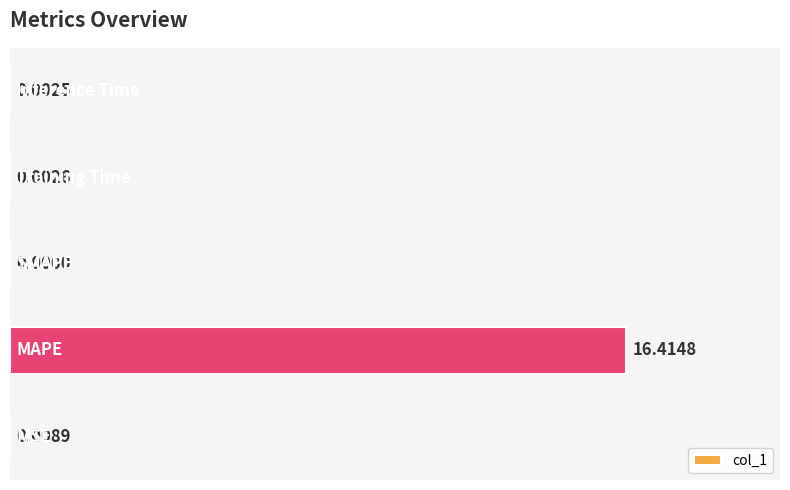

What is the sum of all values?

16.4